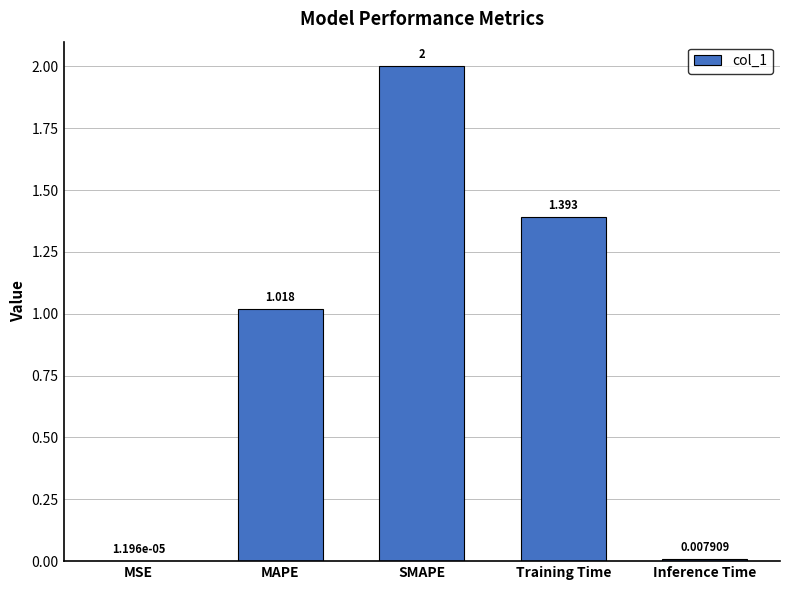

Are the bars grouped side by side (vs. stacked)?

No